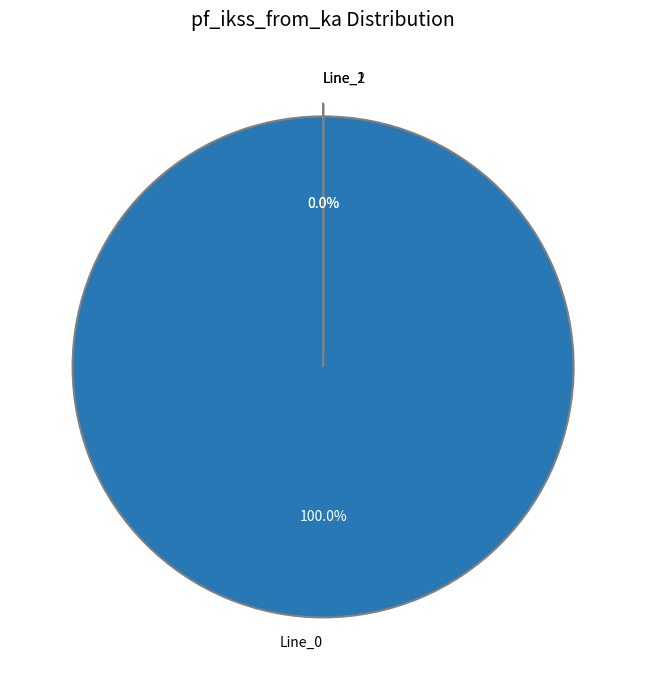

To the nearest percent, what is the combined percentage of Line_1 and Line_0?

100%